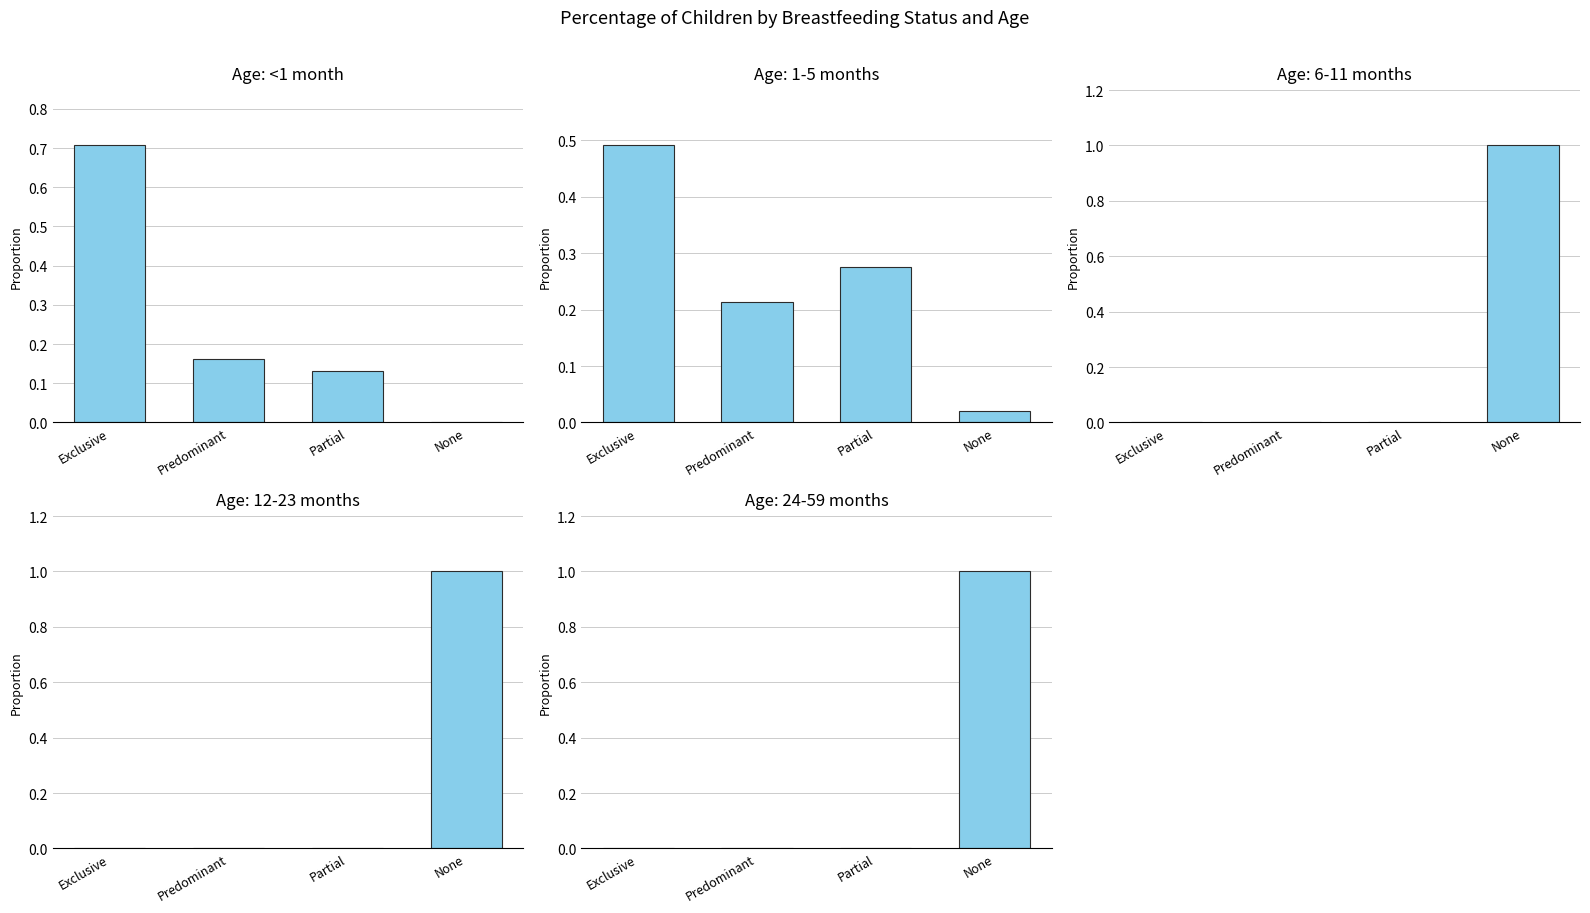

How many bars are there in total?

20